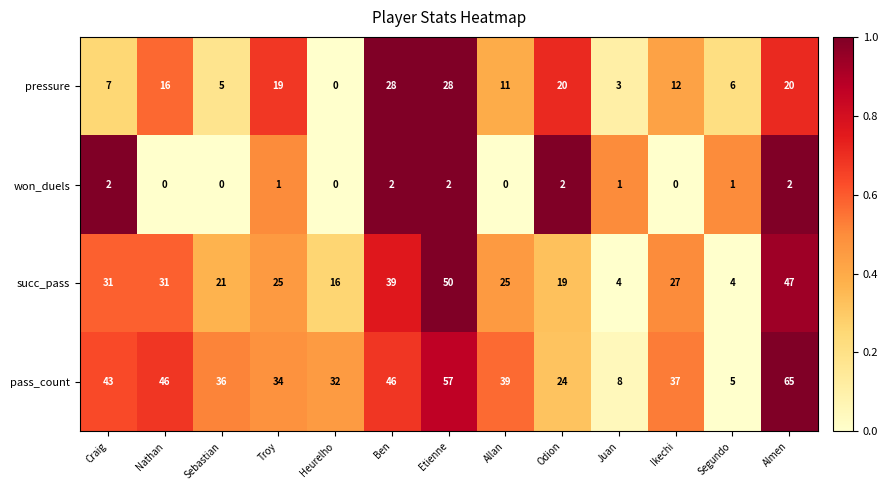

At which label is succ_pass closest to 27?

Ikechi